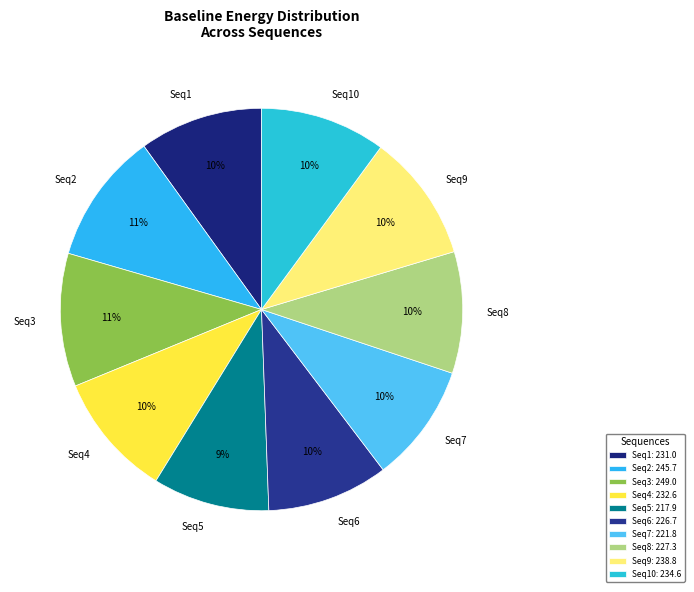

Approximately how many times larger is the value at Seq10 compared to Seq1?

1.0